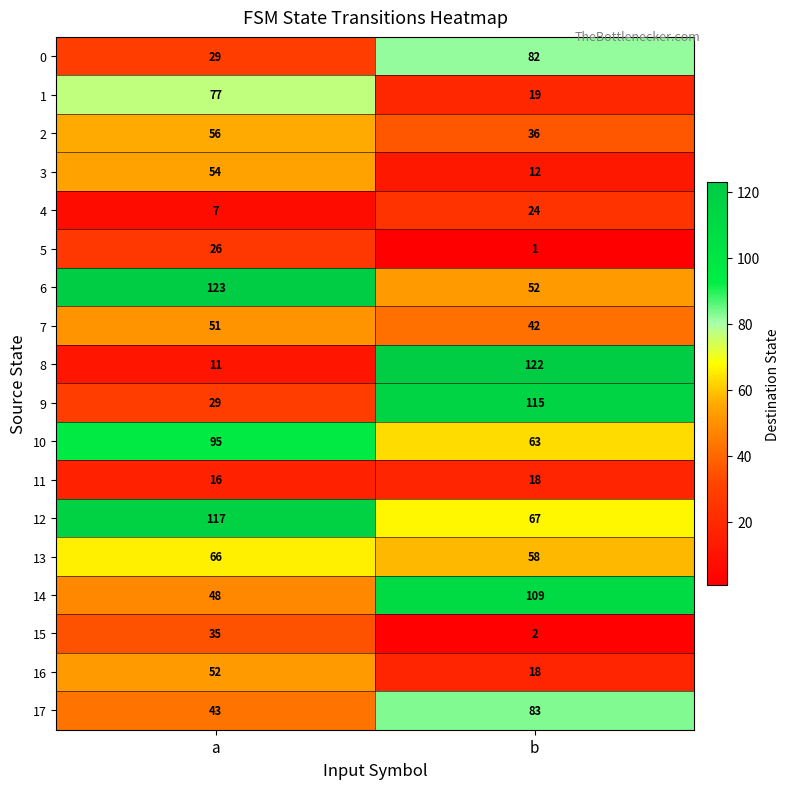

Which series has the largest range (max minus min)?

8